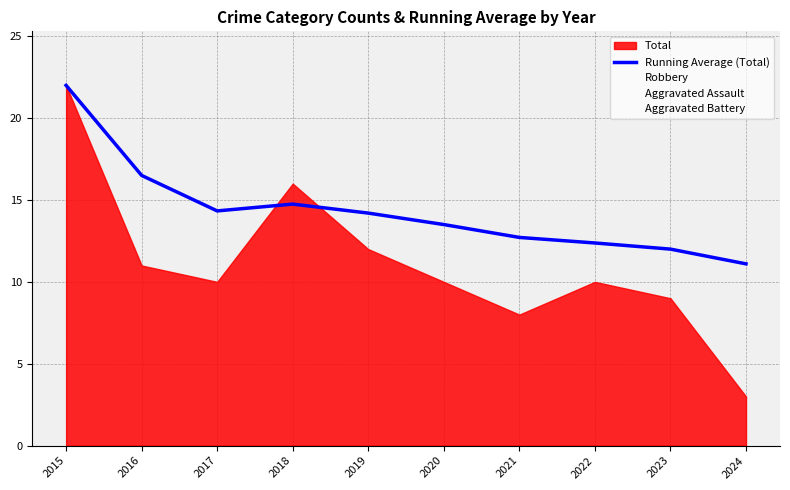

What is the lowest value of the Running Average (Total) series?

11.1